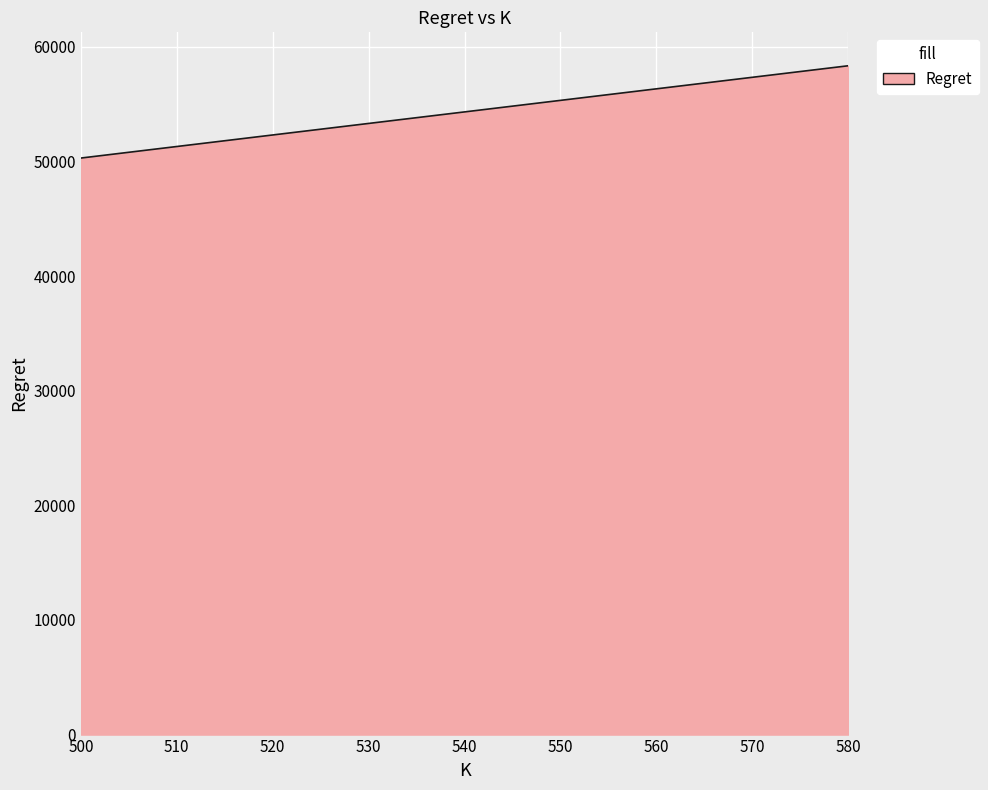

The chart shows a value of 52319.9 at 520. True or false?

True